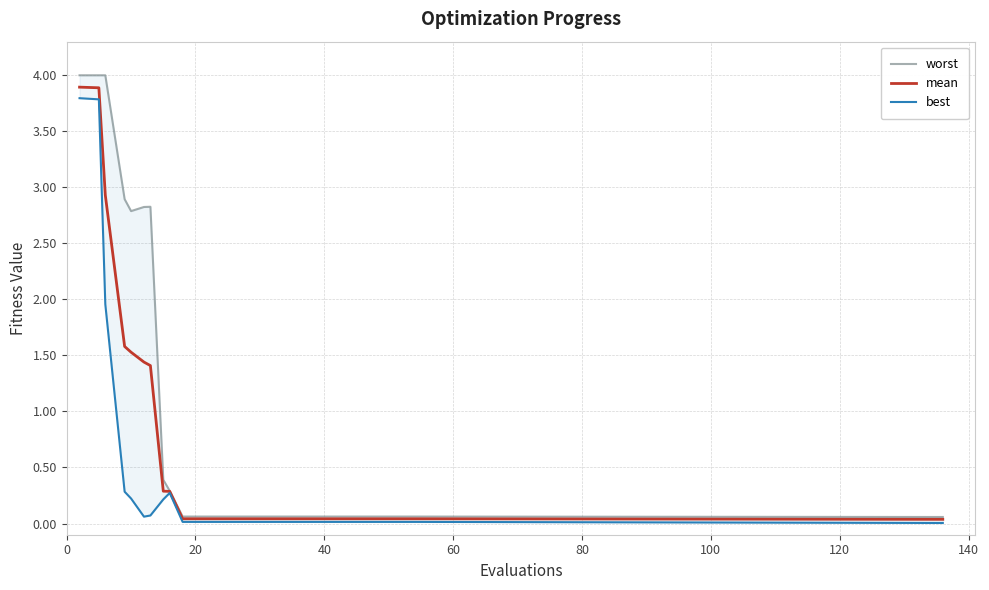

How many distinct data groups are displayed?

3